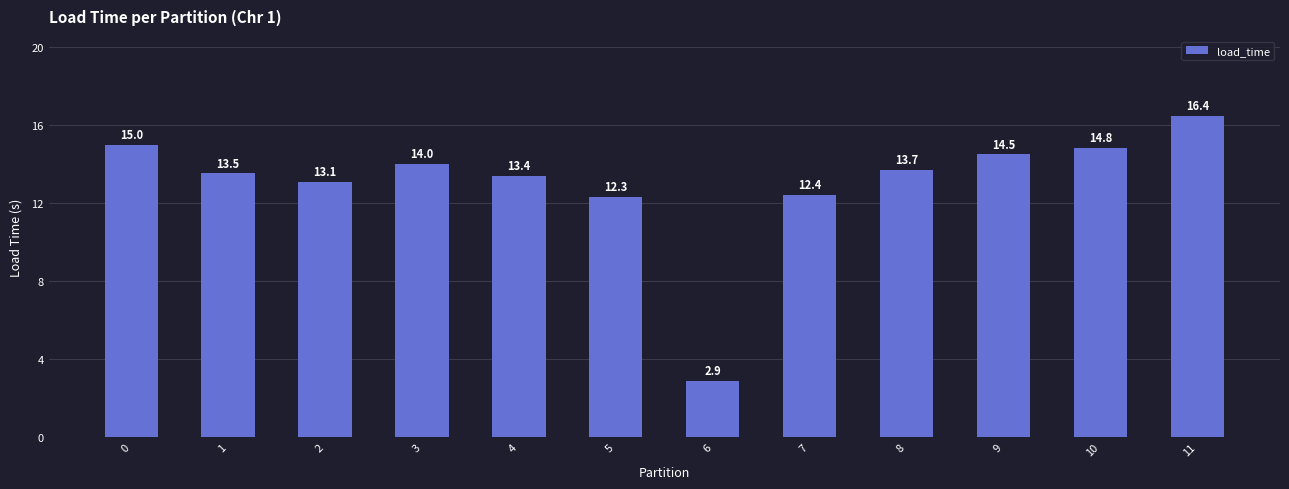

Does the chart contain stacked bars?

No